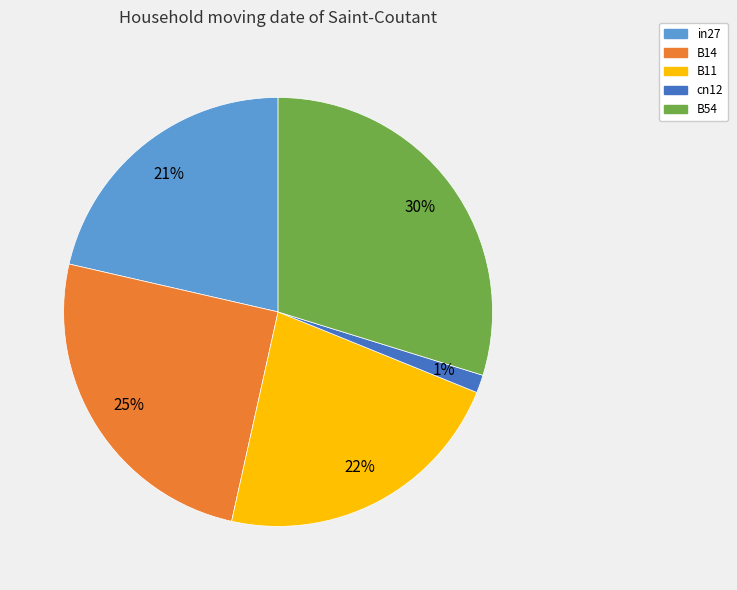

Which has a higher value, B14 or cn12?

B14